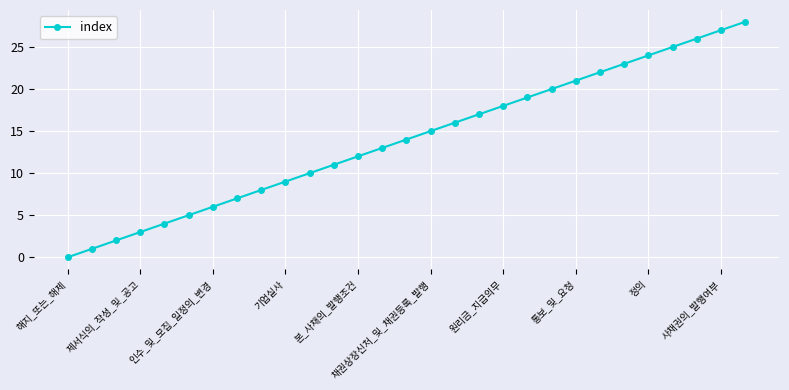

What is the difference between the maximum and minimum values?

28